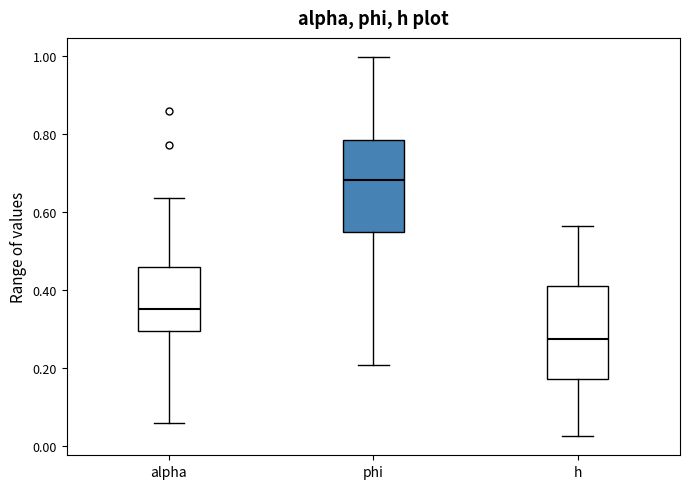

Where is the upper edge of the box for h on the y-axis? The values are not printed on the chart, so give them approximately, as read against the axis.

0.40